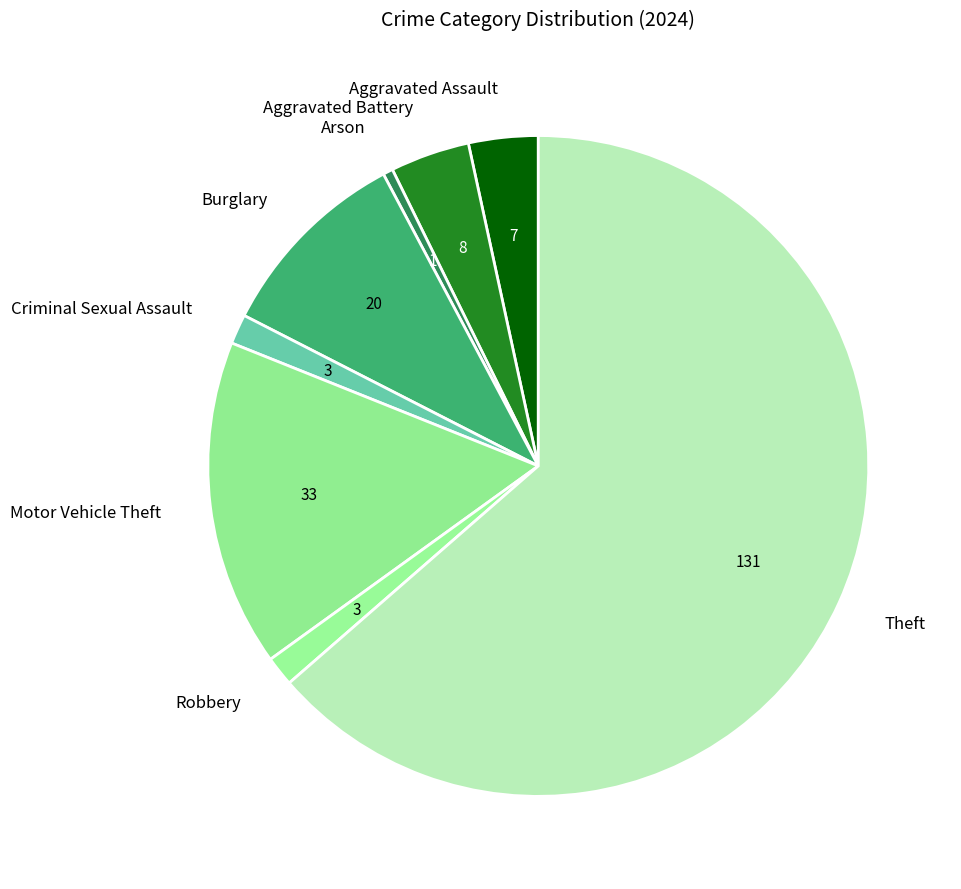

How many slices are in this pie chart?

8